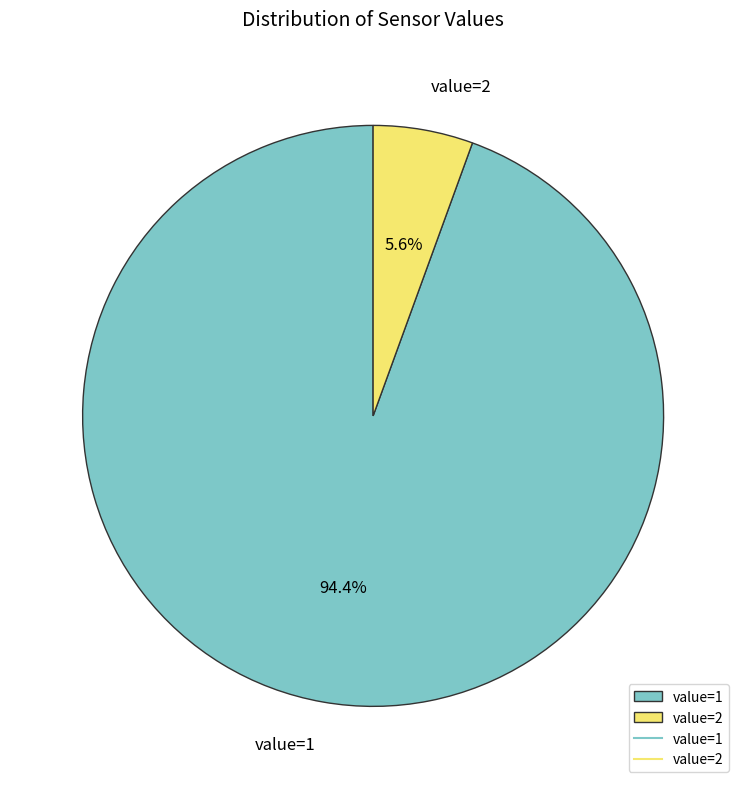

Which category accounts for the majority?

value=1